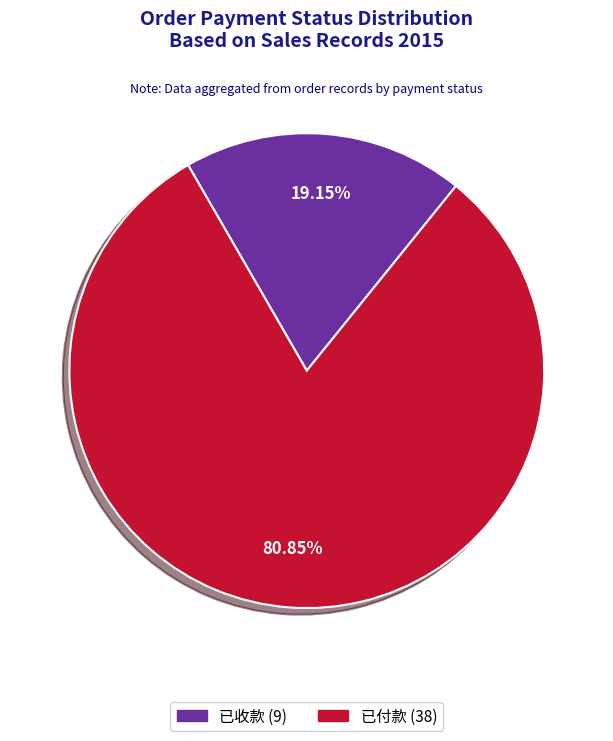

Is it true that 已付款 is 81% of the pie?

True